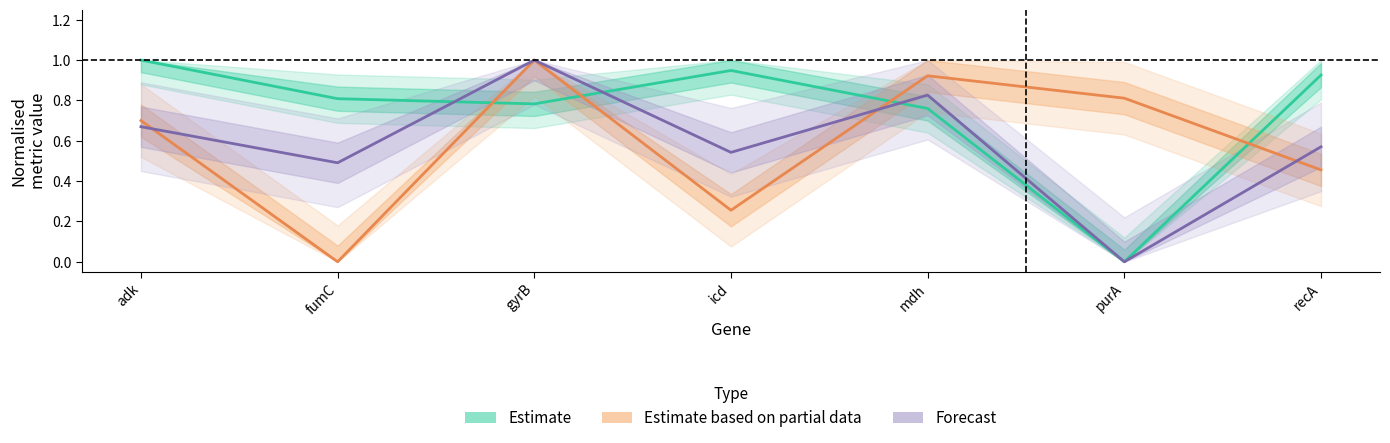

True or false: reads has a value of 0.9 at mdh.

True